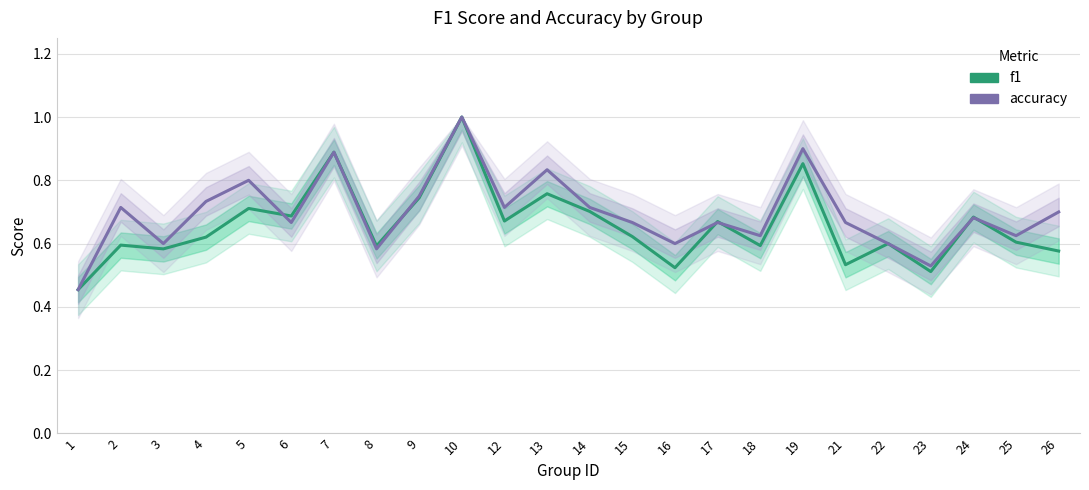

Where do f1 and accuracy first cross each other?

5 and 6